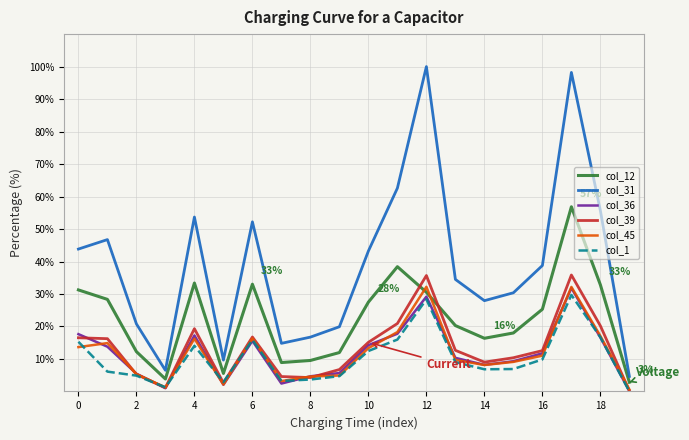

How many interior local valleys does the col_39 series have?

4